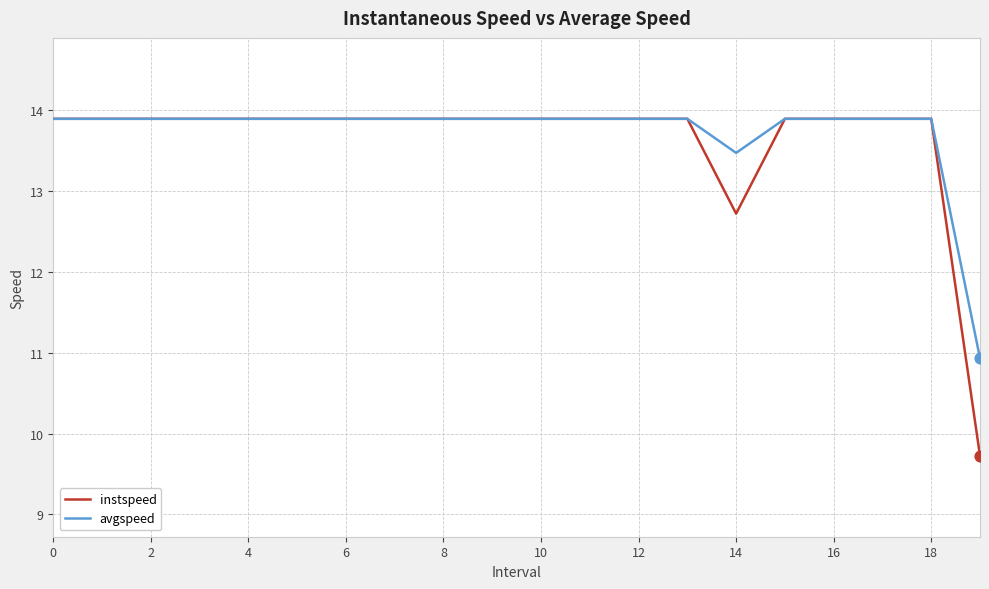

Which series has the widest spread of values?

instspeed